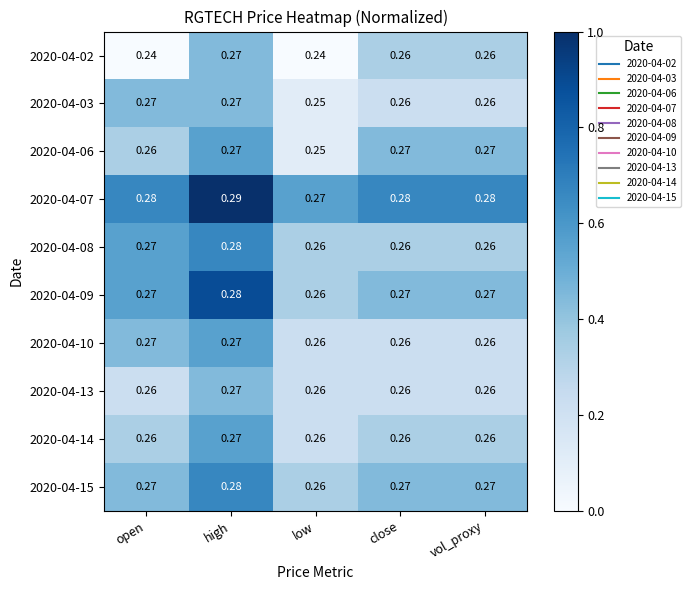

What is the spread (max minus min) of values at close?

0.0